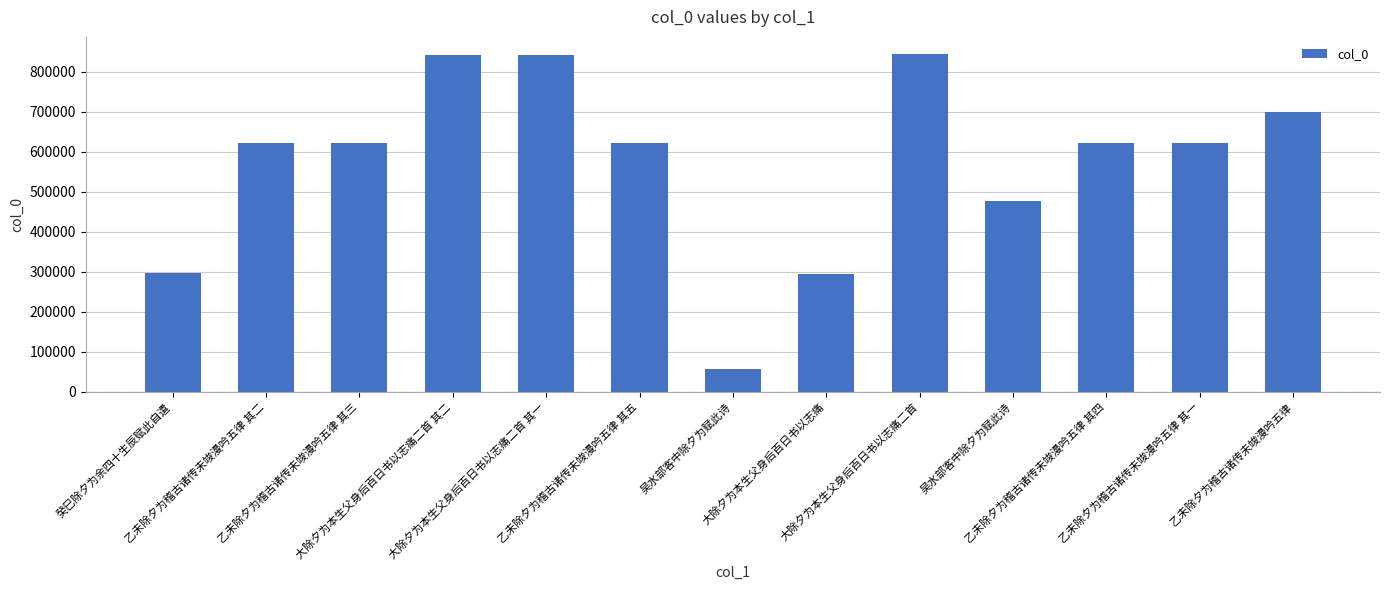

Are the bars horizontal?

No